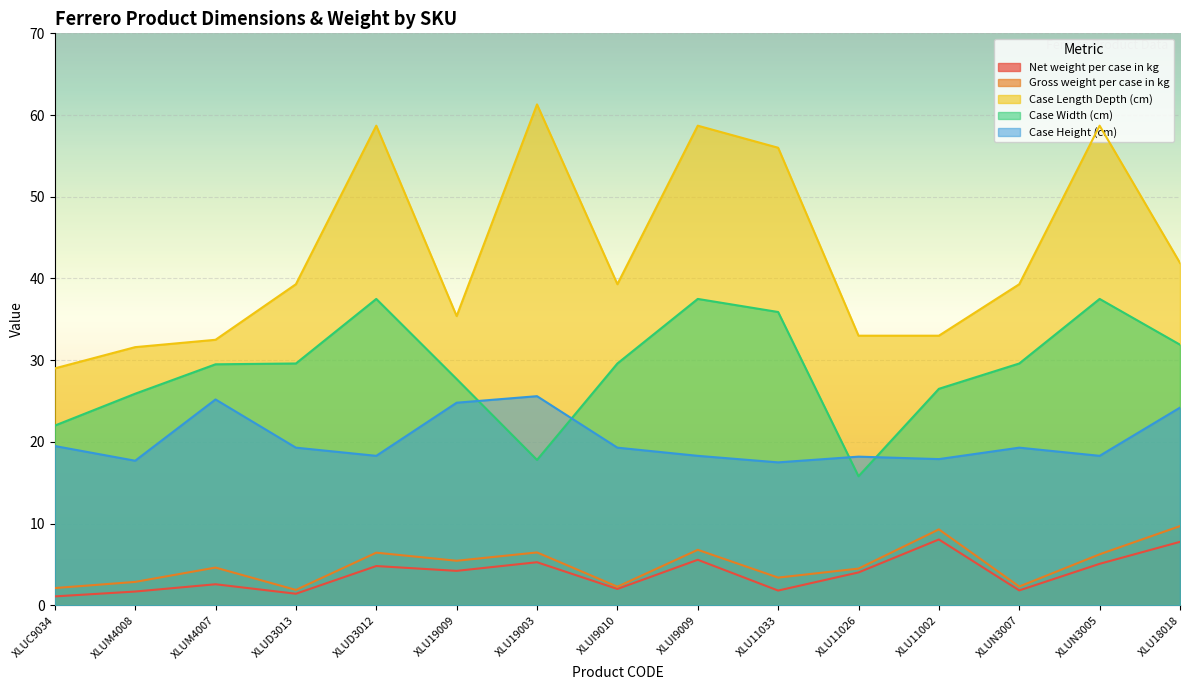

Is it true that Case Height (cm) equals 24.2 at XLU18018?

True